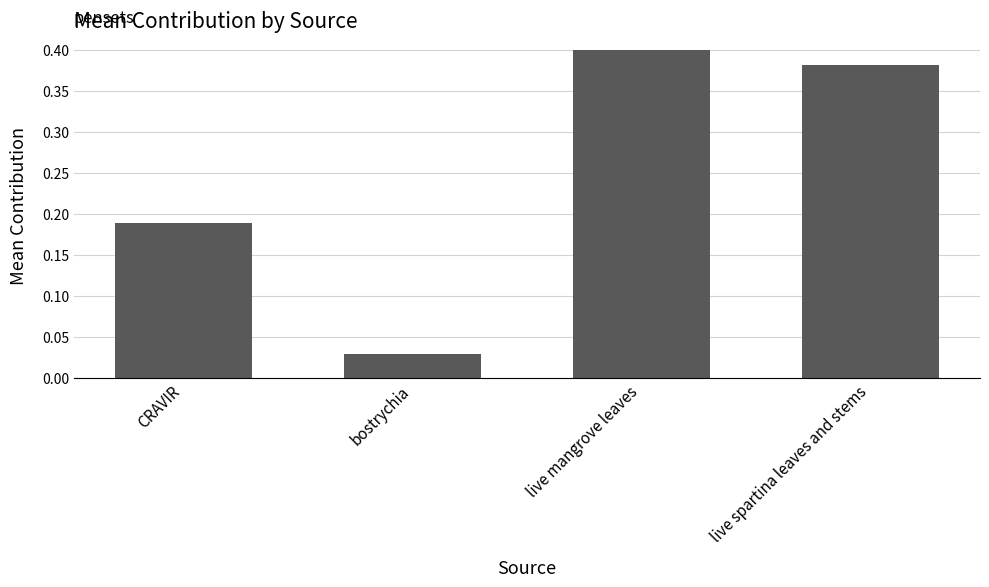

Are the bars grouped side by side (vs. stacked)?

No